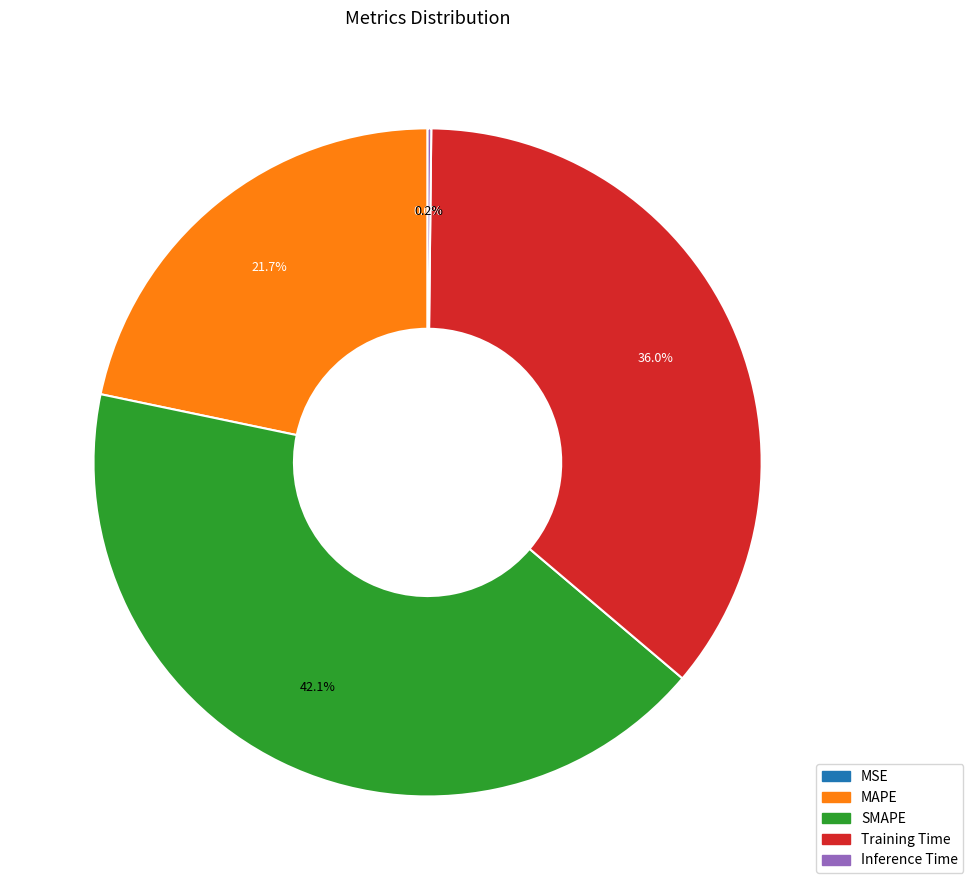

What percentage is the MAPE slice, to the nearest percent?

22%